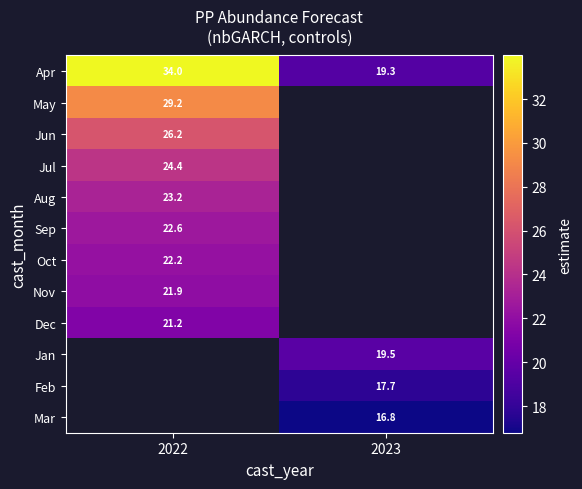

Is the value of Feb at 2023 greater than the value of Mar at 2023?

Yes